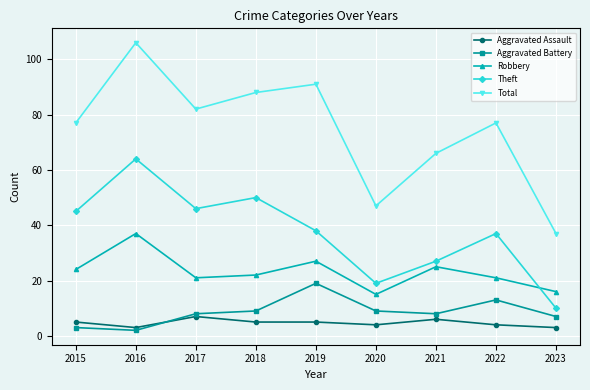

Rank the series by their maximum value, from lowest to highest.

Aggravated Assault, Aggravated Battery, Robbery, Theft, Total